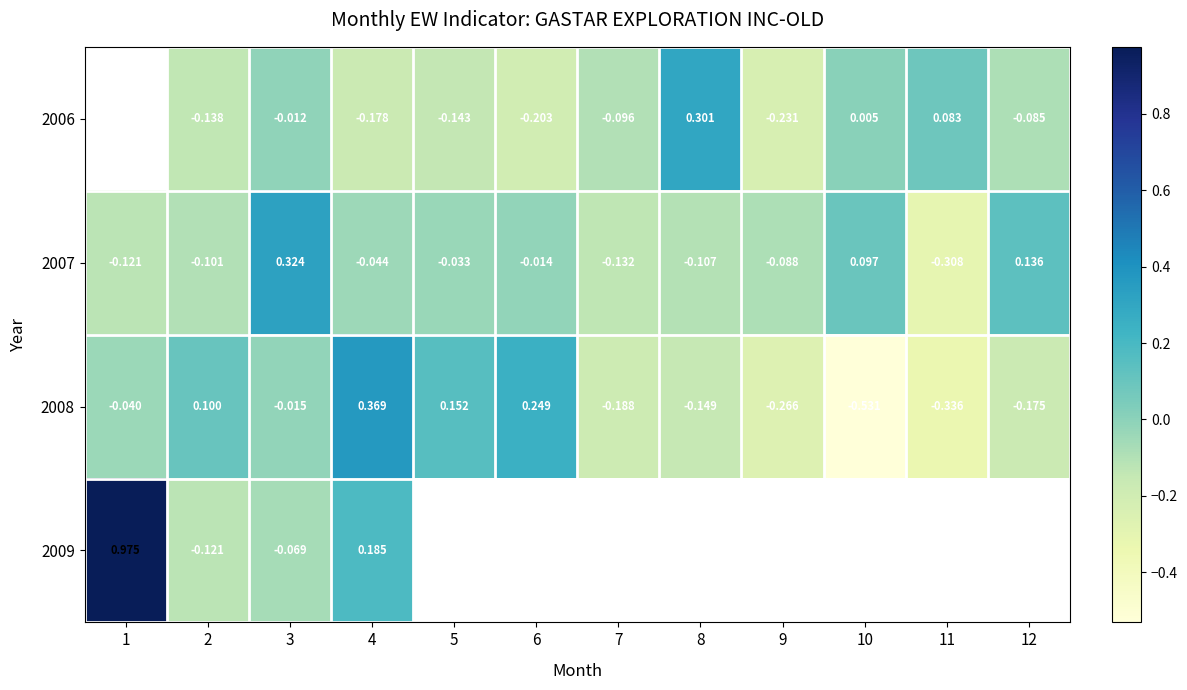

True or false: 2006 has a value of -0.0 at 3.

False